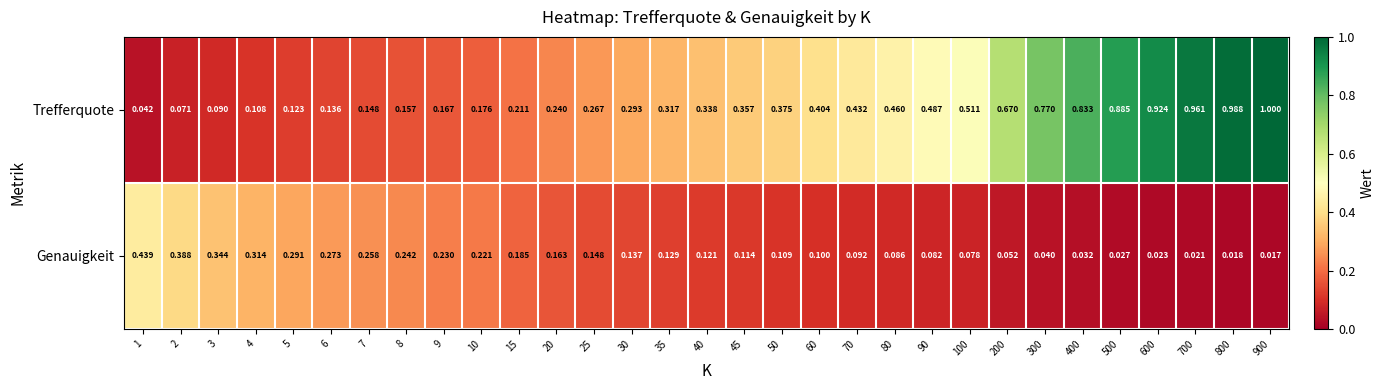

Between 50 and 60, which series saw the biggest shift?

Trefferquote